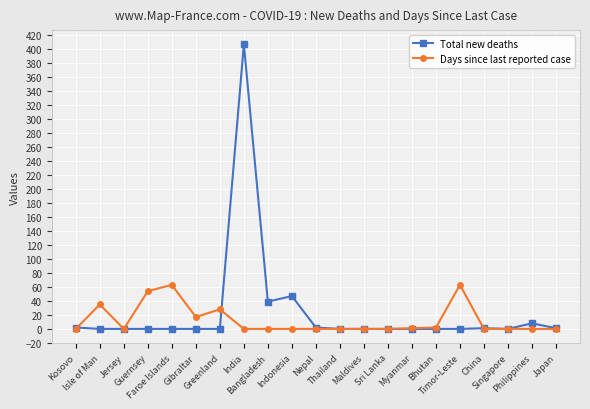

List the series in order of their overall mean, highest first.

Total new deaths, Days since last reported case